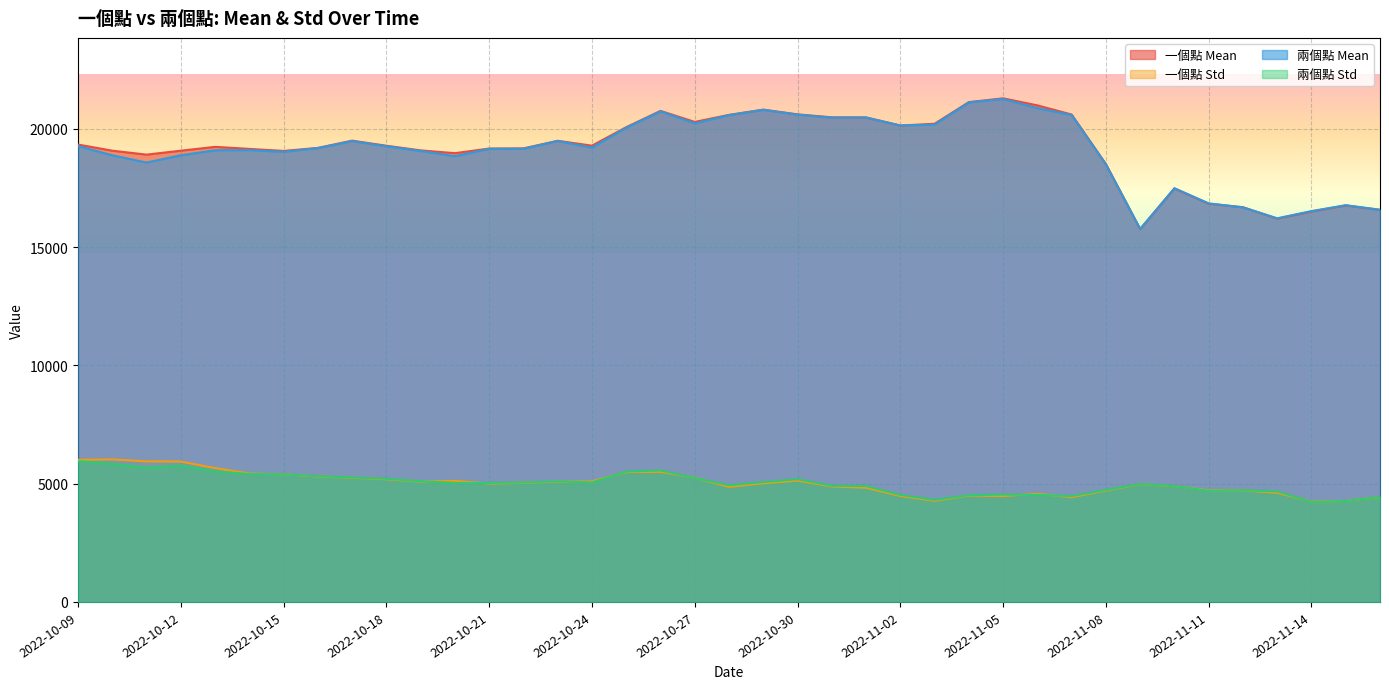

What is the difference between the 一個點 Mean values at 2022-10-11 and 2022-11-12?

2221.1